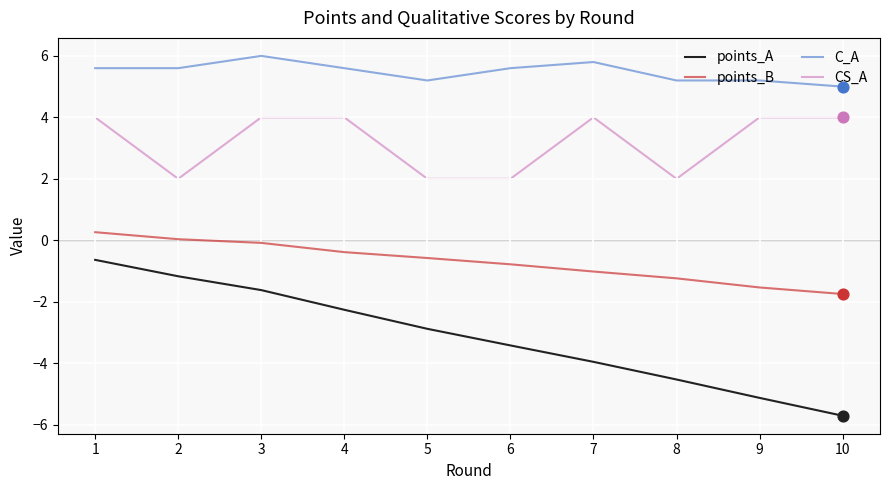

Which series has the widest spread of values?

points_A